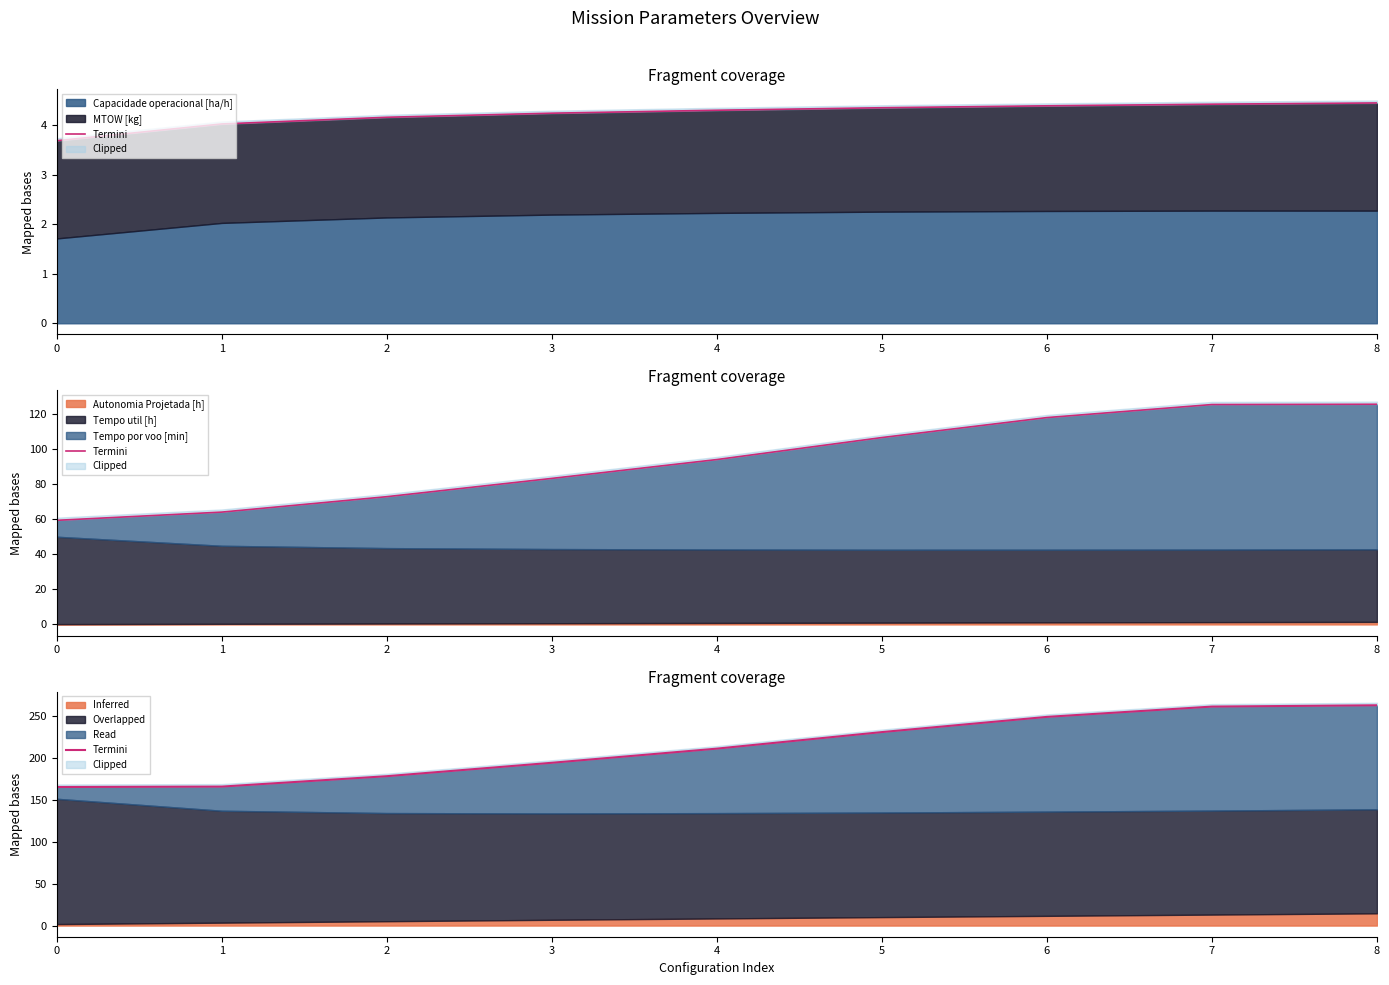

The chart shows a value of 62.4 at 1. True or false?

False